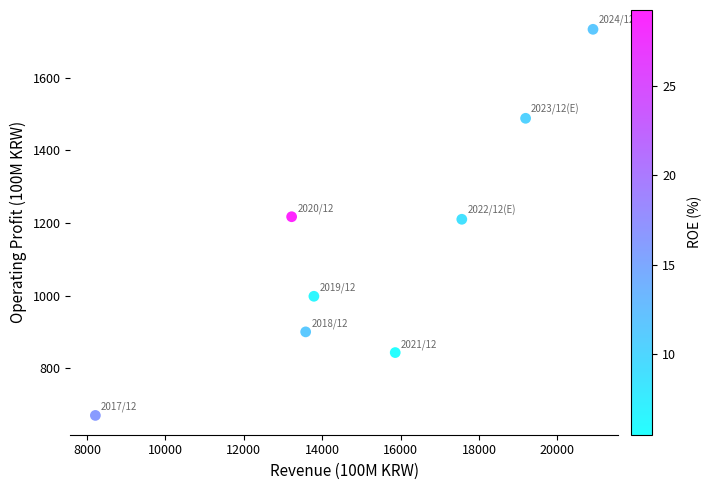

What is the average X value?

15290